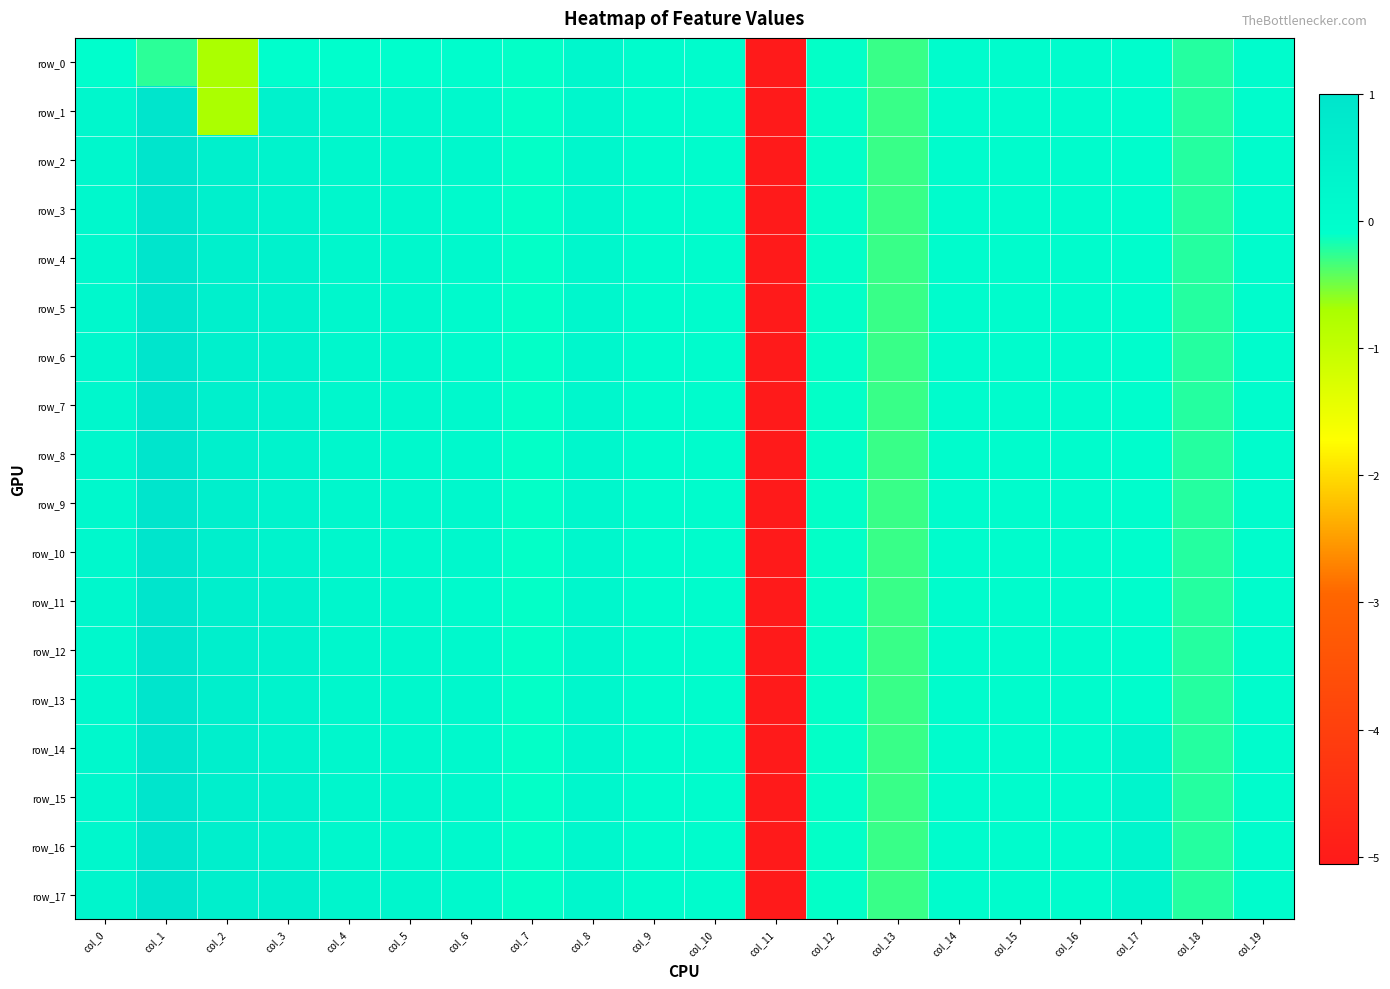

Which category has the lowest value in the row_13 series?

col_11